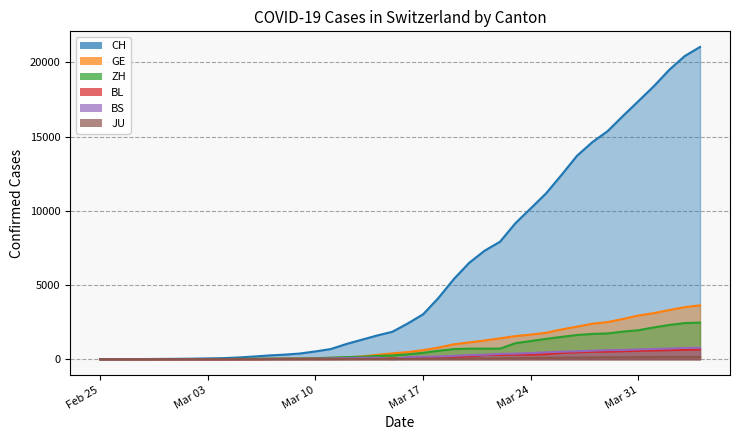

Where does the JU series first go above 25?

Mar 17